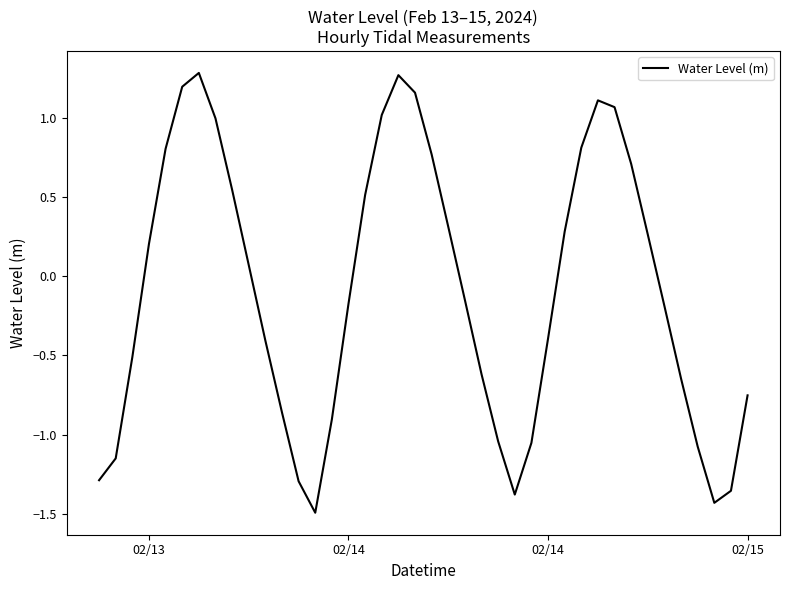

What is the greatest value displayed?

1.3